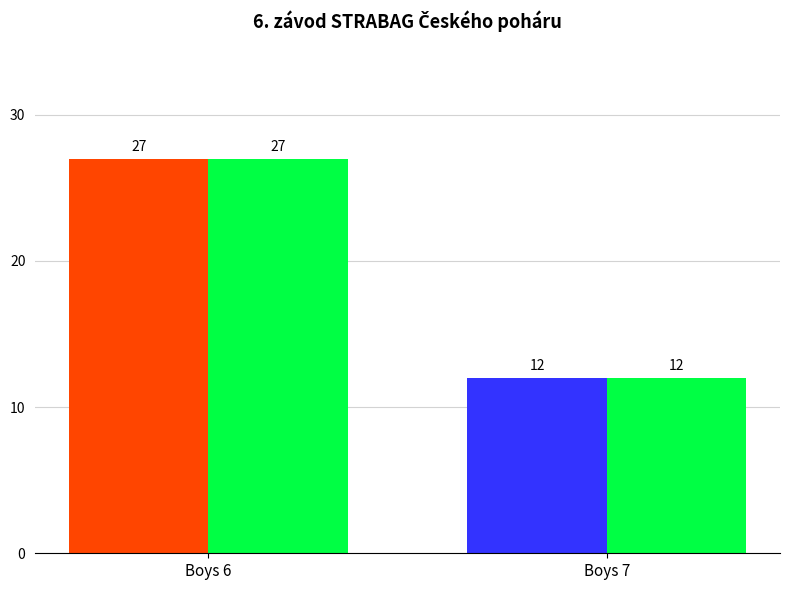

What is the total value across all series at Boys 7?

24